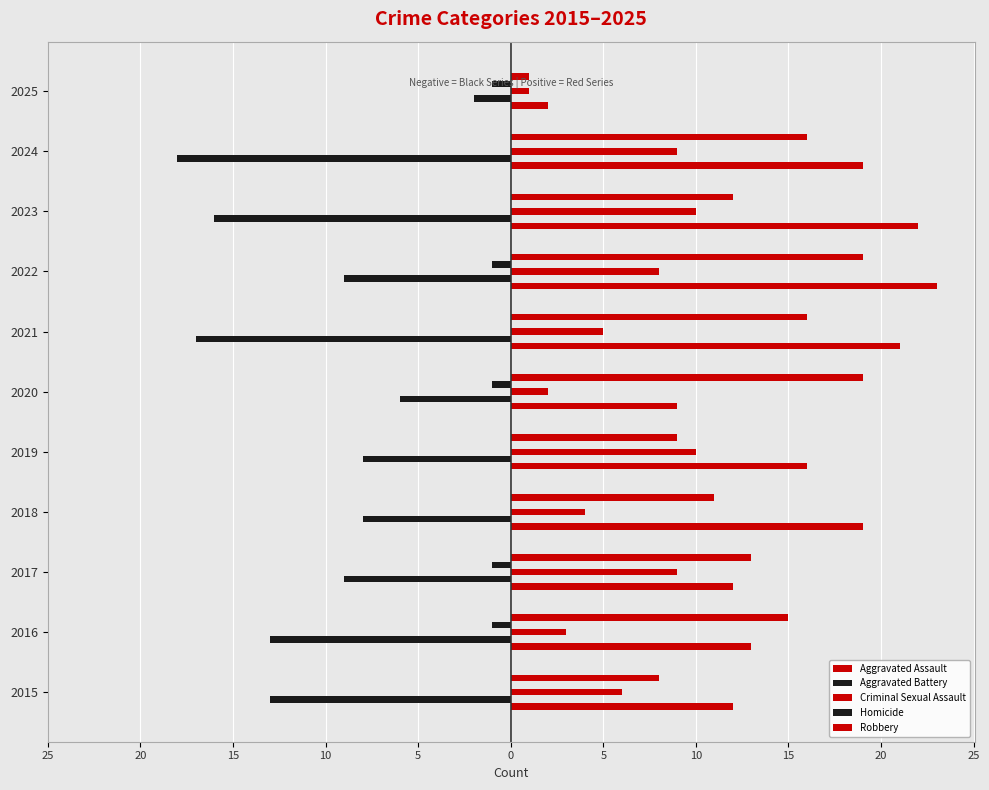

What are all the series names shown in the legend?

Aggravated Assault, Aggravated Battery, Criminal Sexual Assault, Homicide, Robbery